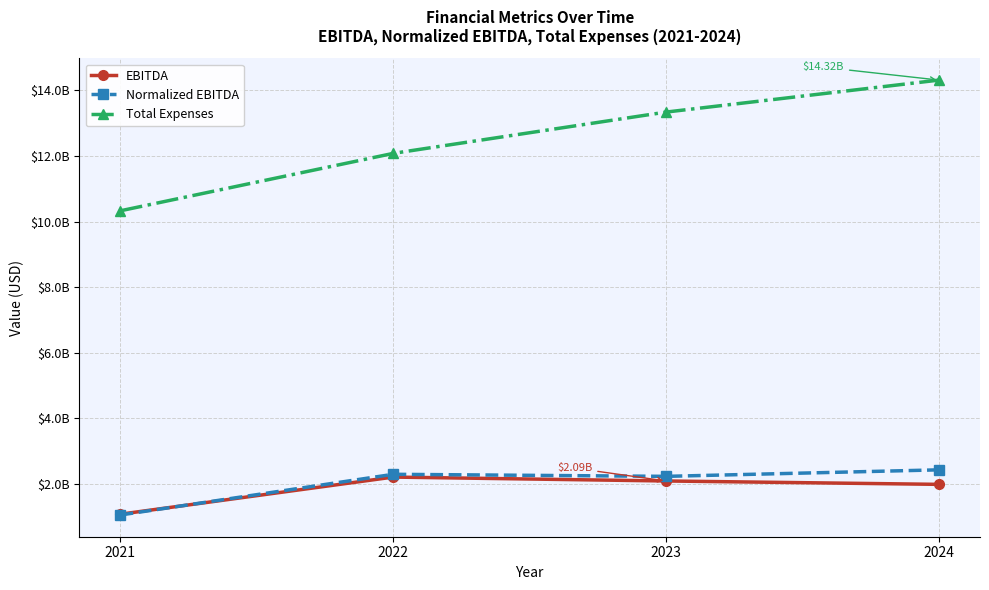

At which category is the sum across all series the highest?

2024